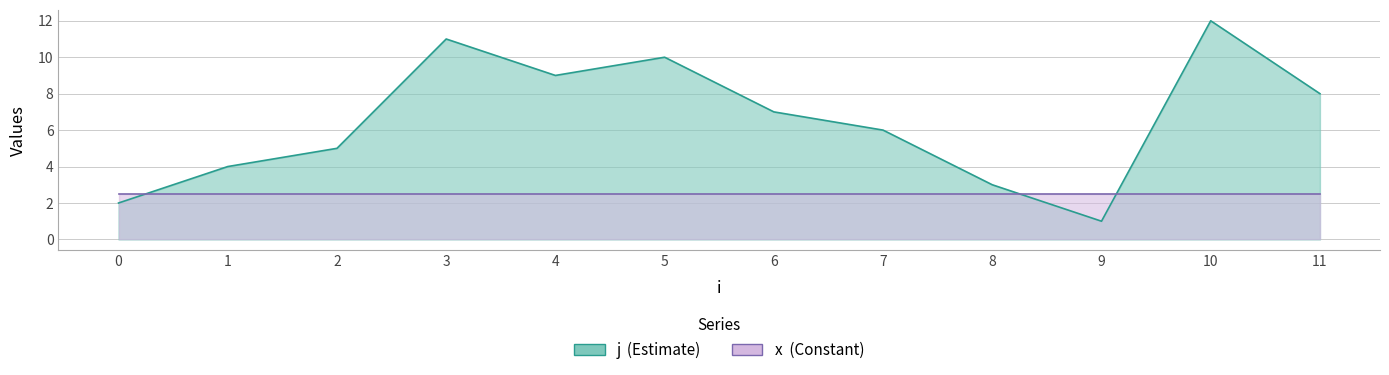

Is it true that the value at 7 is 10?

False